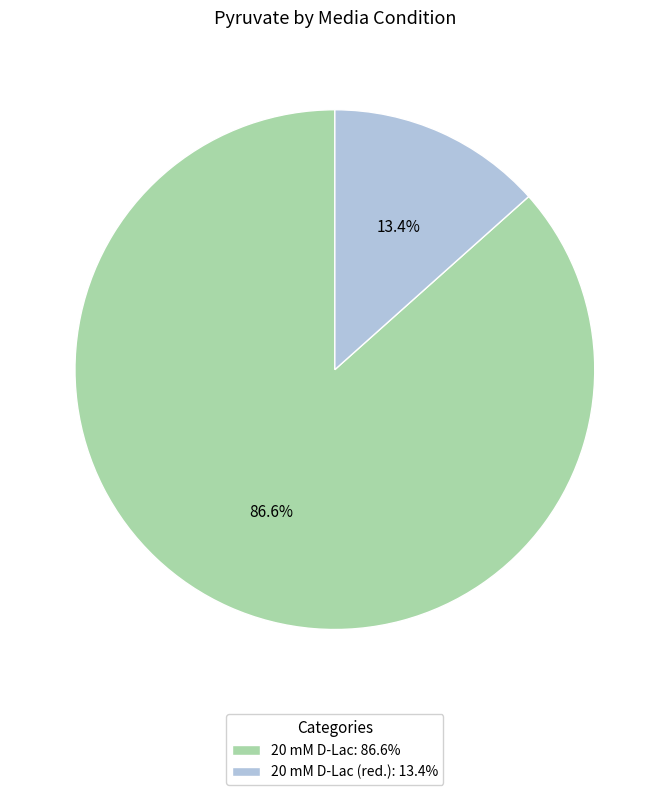

Which category has the smallest portion of the pie?

20 mM D-Lac (red.): 13.4%